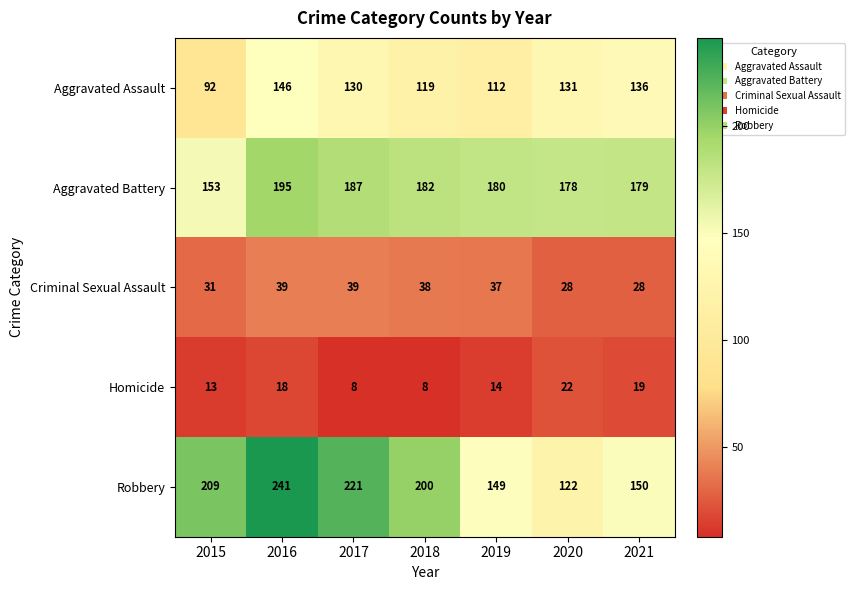

What is the sum of all Robbery values?

1292